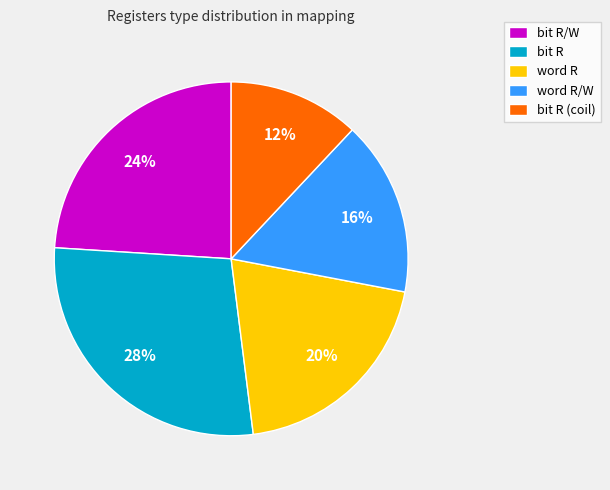

Count the number of slices in the pie.

5